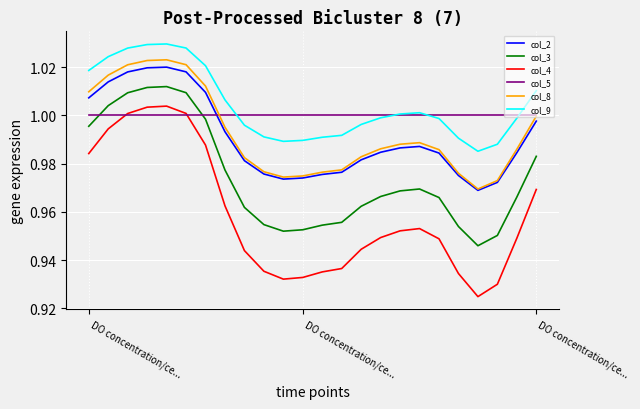

In col_3, how many points are higher than both neighbors (excluding endpoints)?

2